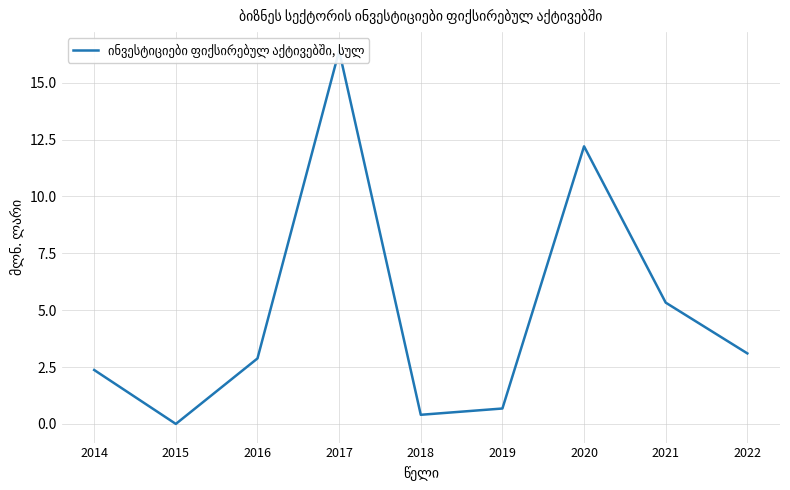

Reading right to left, list all the values displayed in this chart.

3.1	5.3	12.2	0.7	0.4	16.4	2.9	0.0	2.4